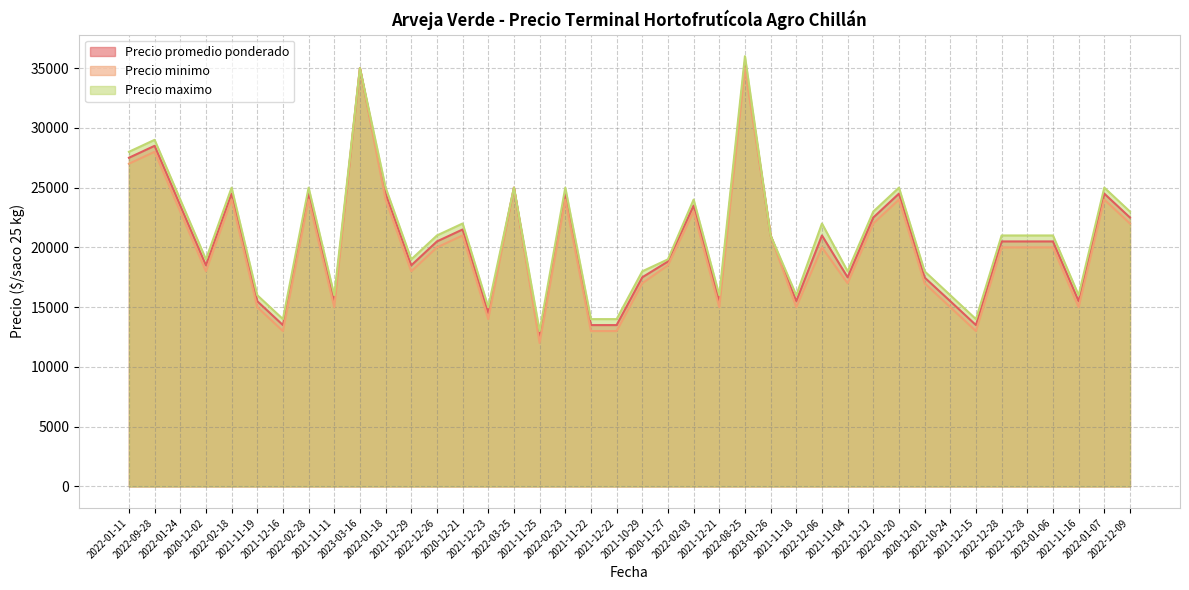

At which category is the sum across all series the highest?

2022-08-25